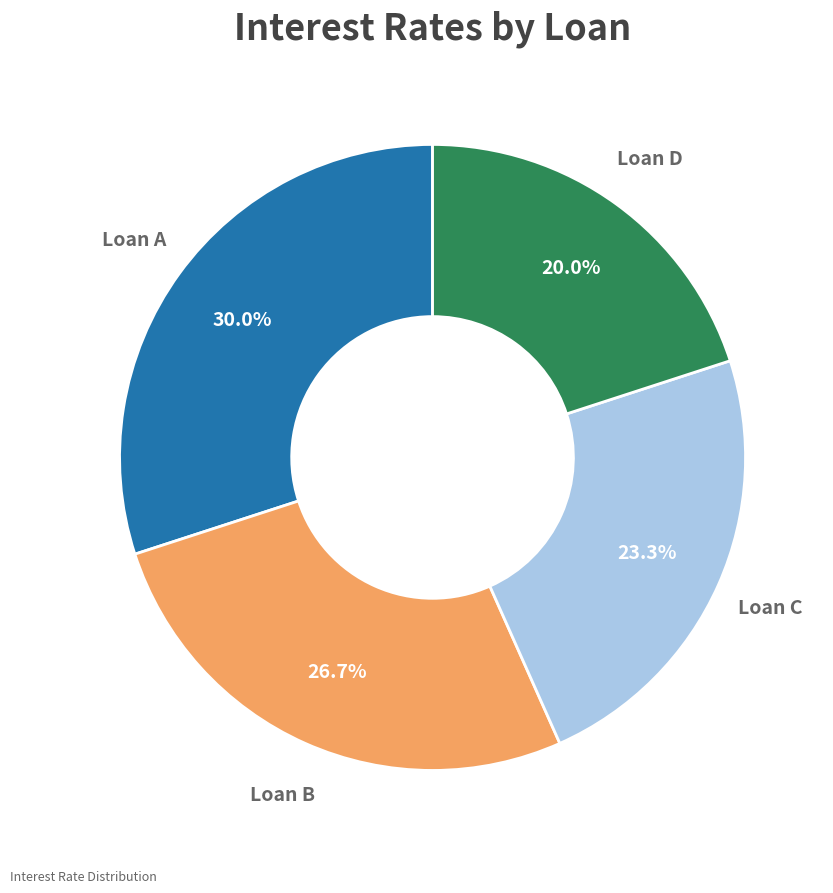

Count the number of slices in the pie.

4